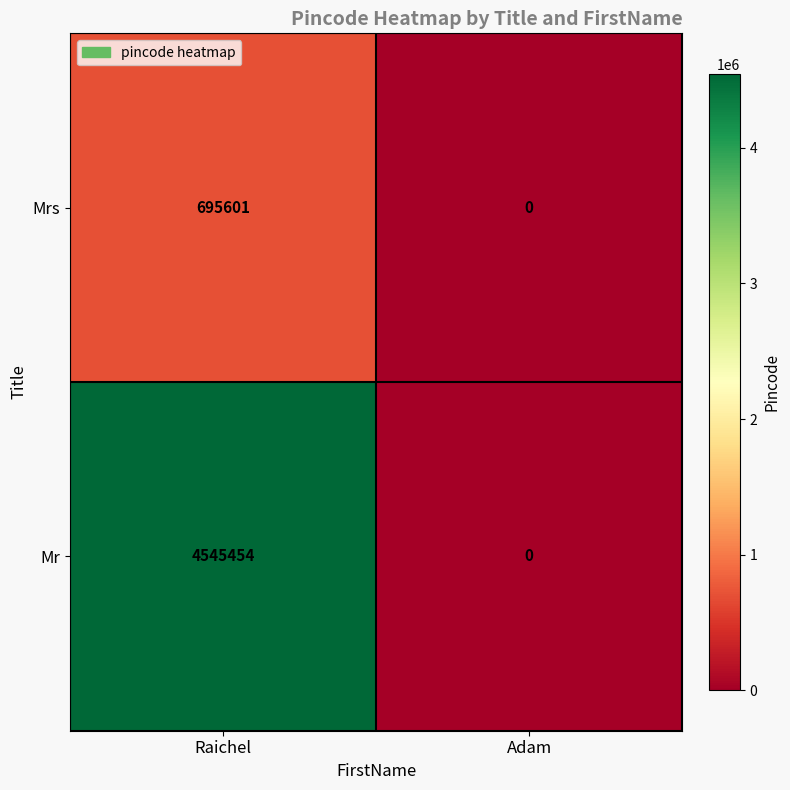

At which category is the sum across all series the highest?

Raichel